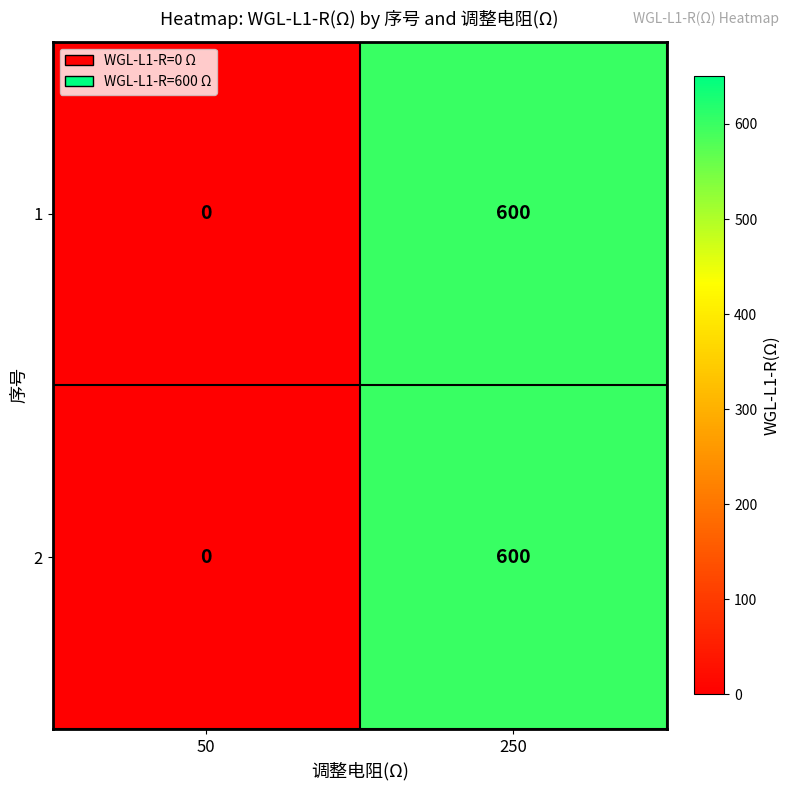

At how many categories does at least one series exceed 429?

1